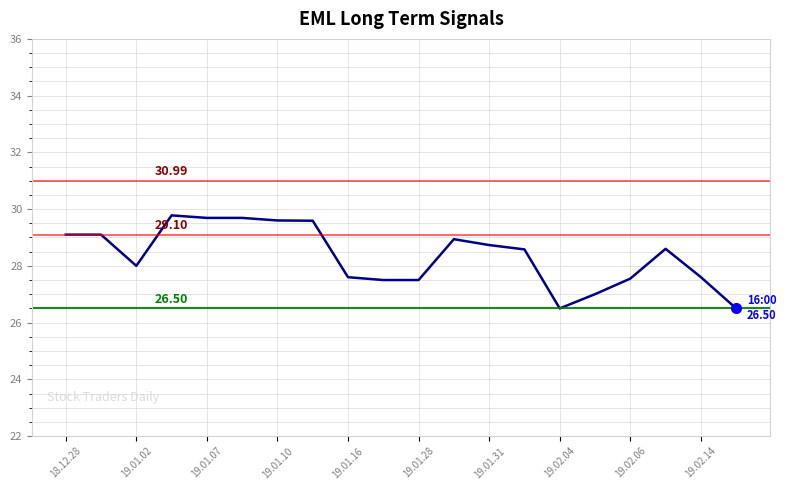

What is the average value?

28.4